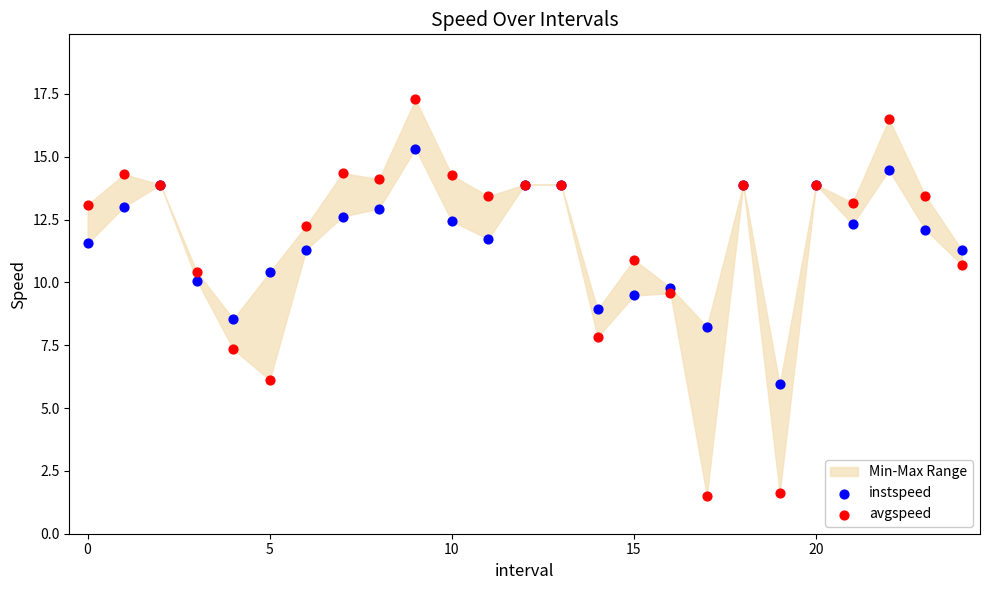

Which series contains the lowest Y value?

avgspeed